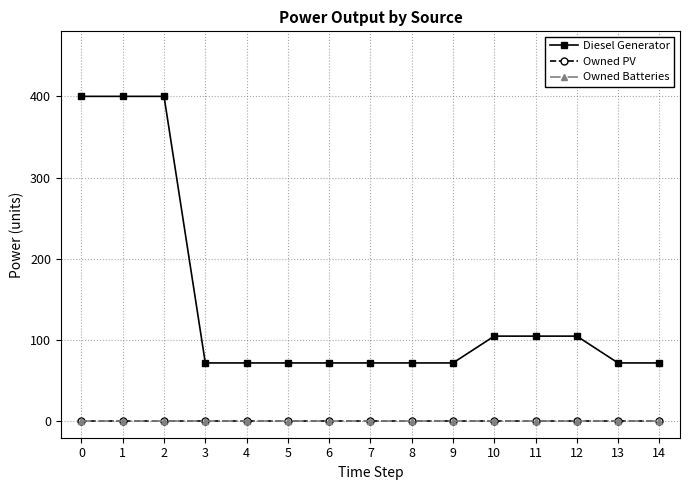

What are all the series names shown in the legend?

Diesel Generator, Owned PV, Owned Batteries